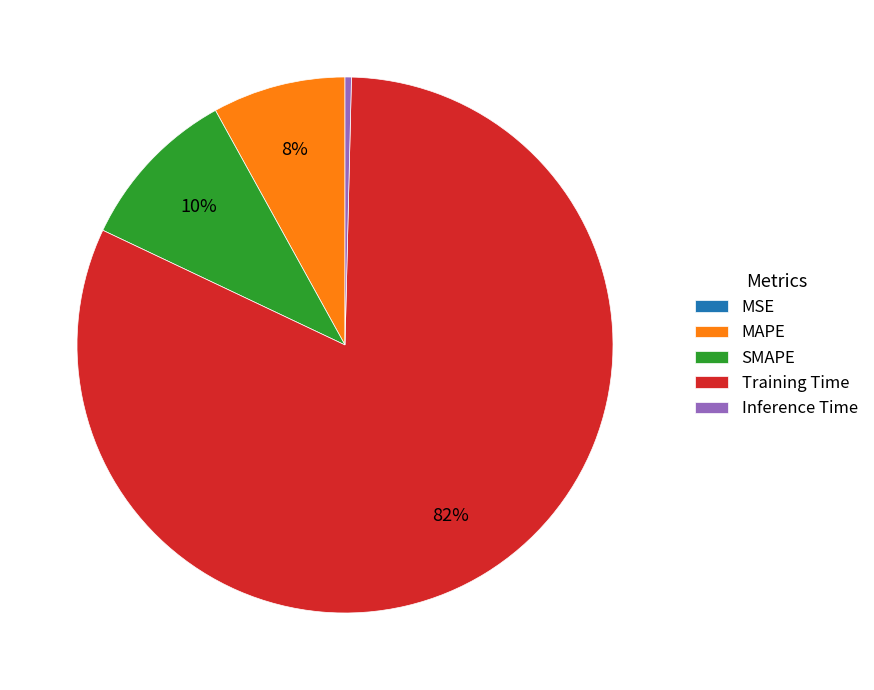

The Inference Time slice represents 10% of the pie. True or false?

False